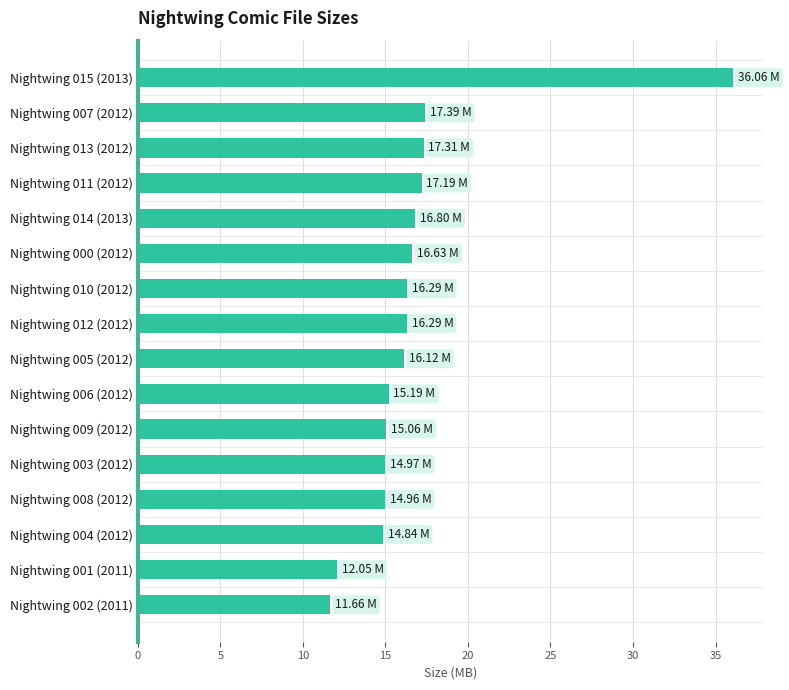

How many bars are there in total?

16